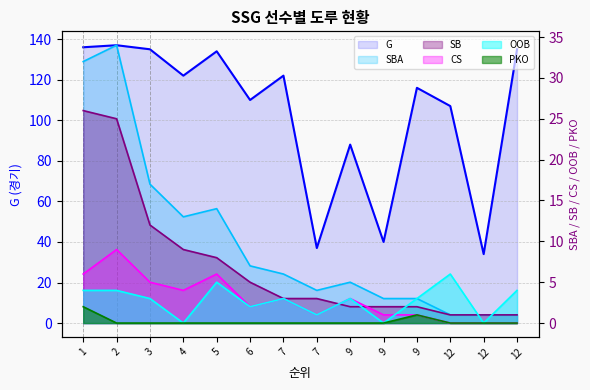

How many values in OOB are above zero?

11